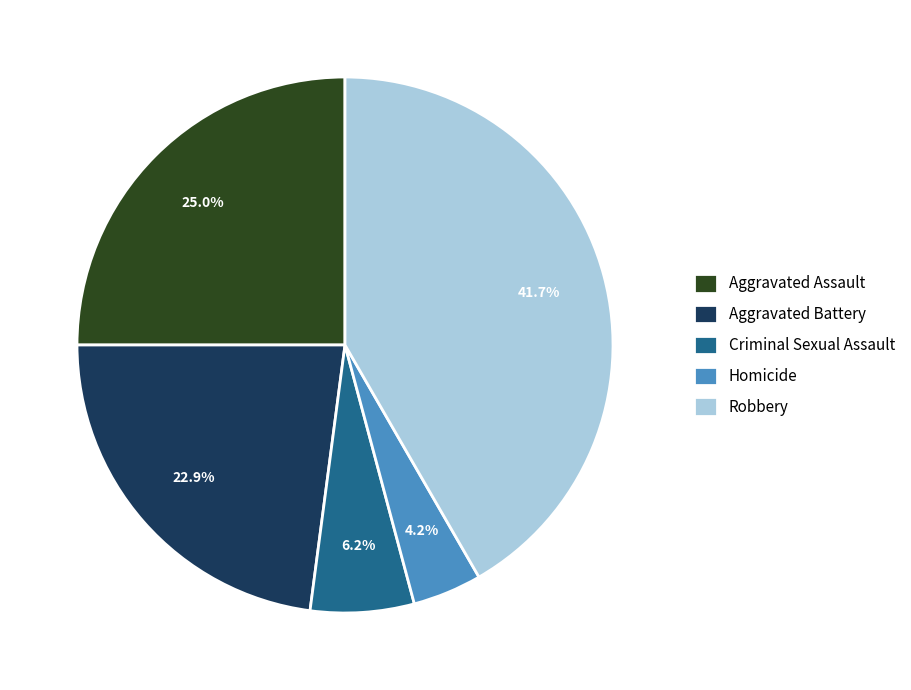

How many segments does this pie chart have?

5